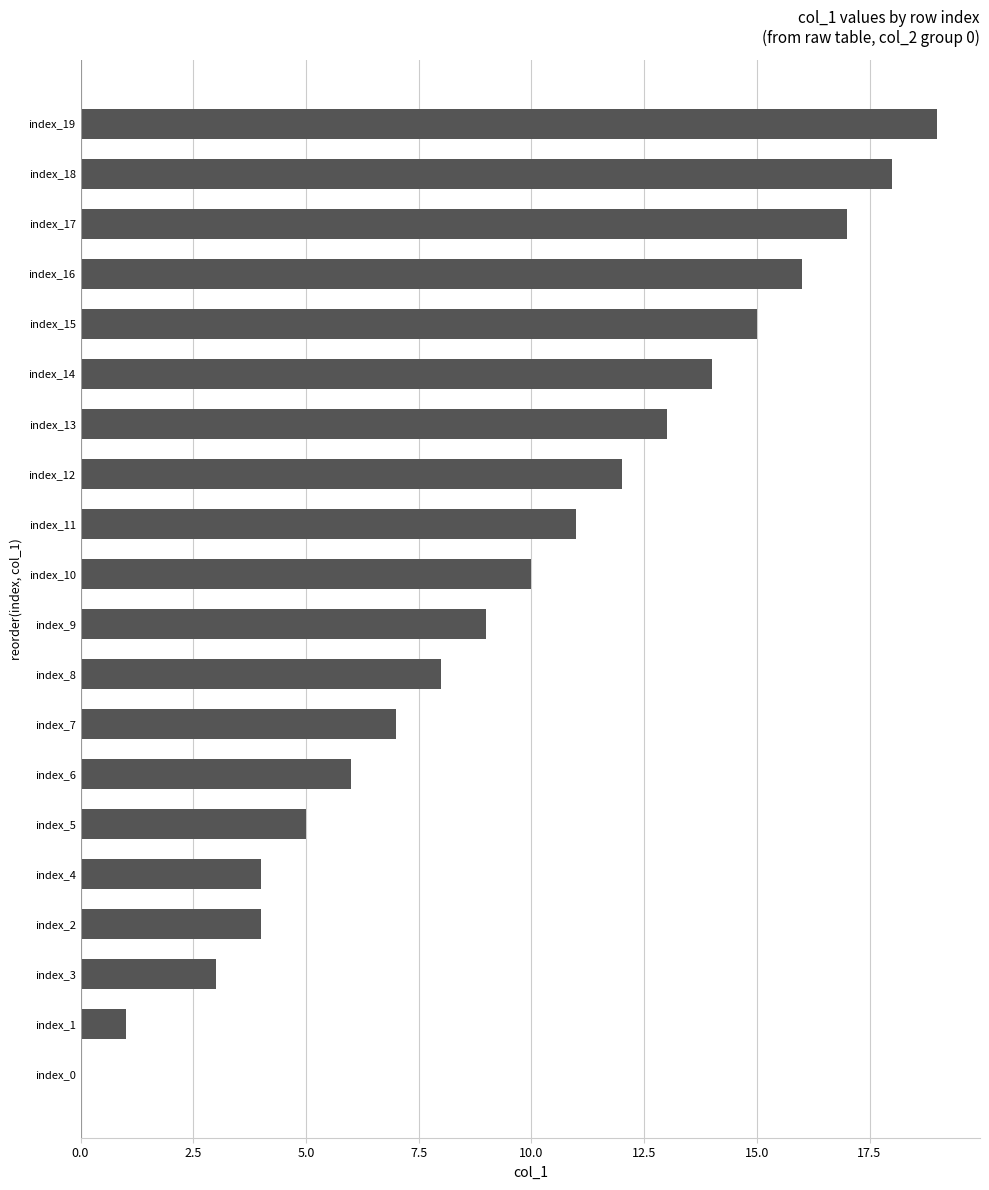

Which has a higher value, index_3 or index_6?

index_6